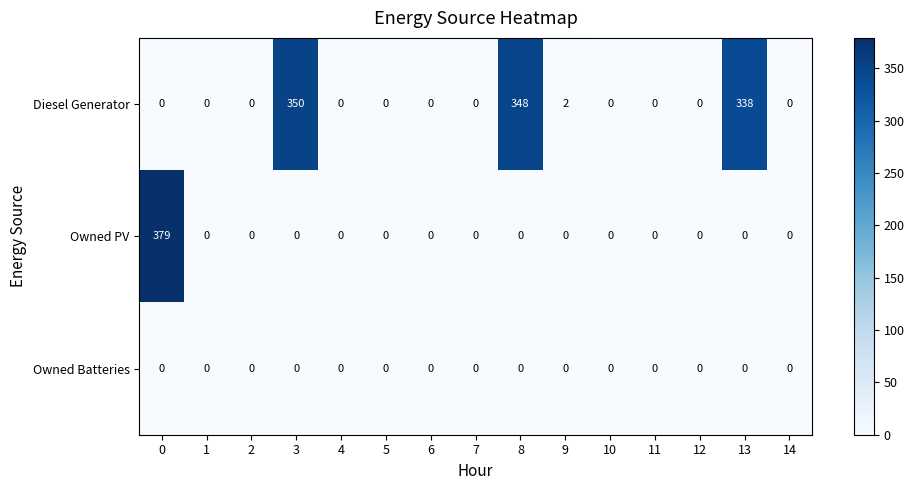

Rank the series by their average value, from lowest to highest.

Owned Batteries, Owned PV, Diesel Generator